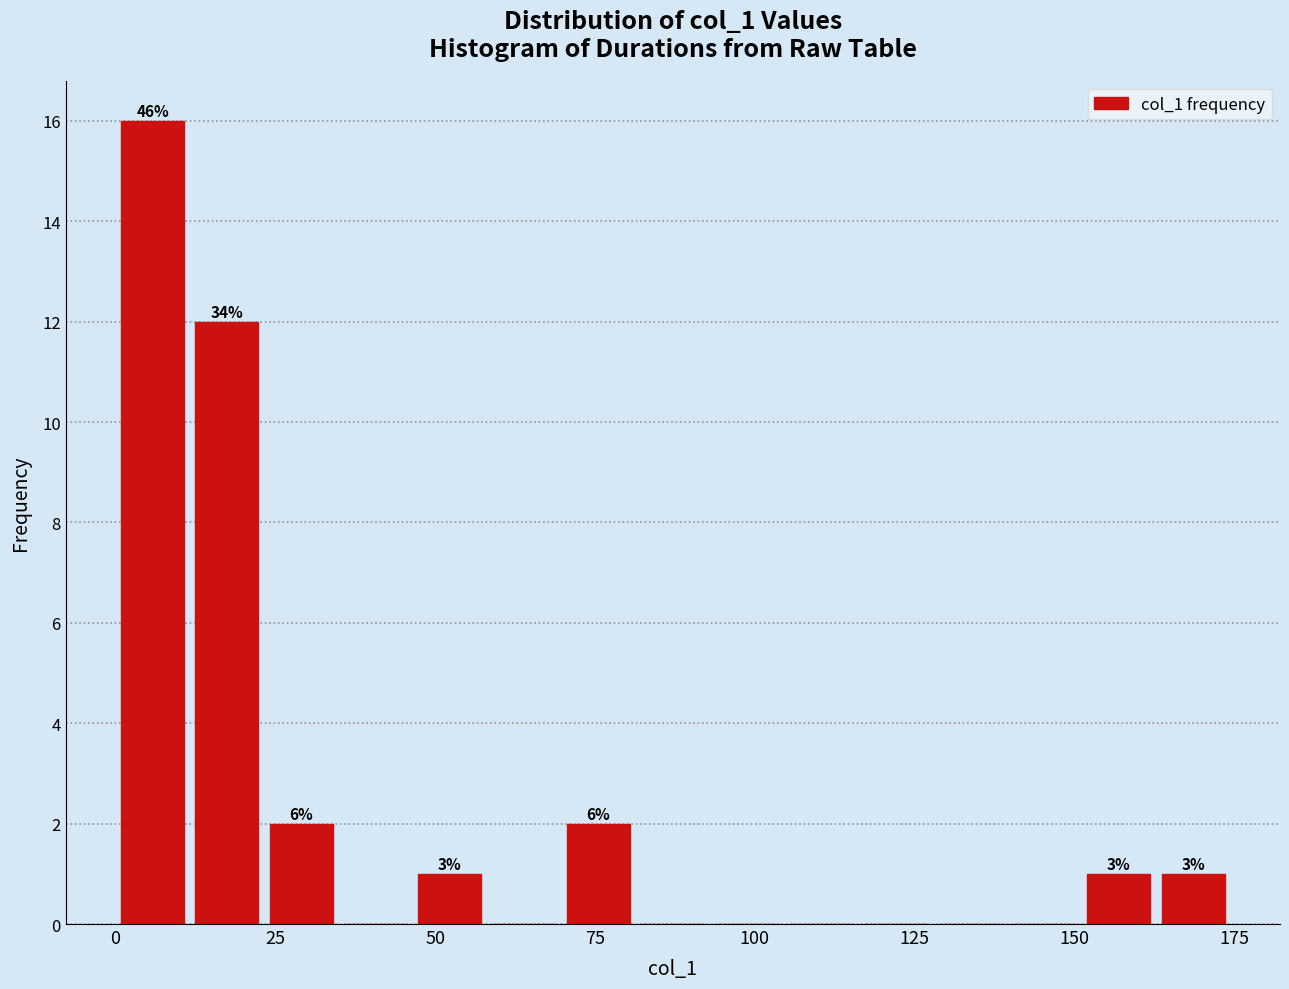

Read against the x-axis, roughly where is the centre of the tallest bar?

5